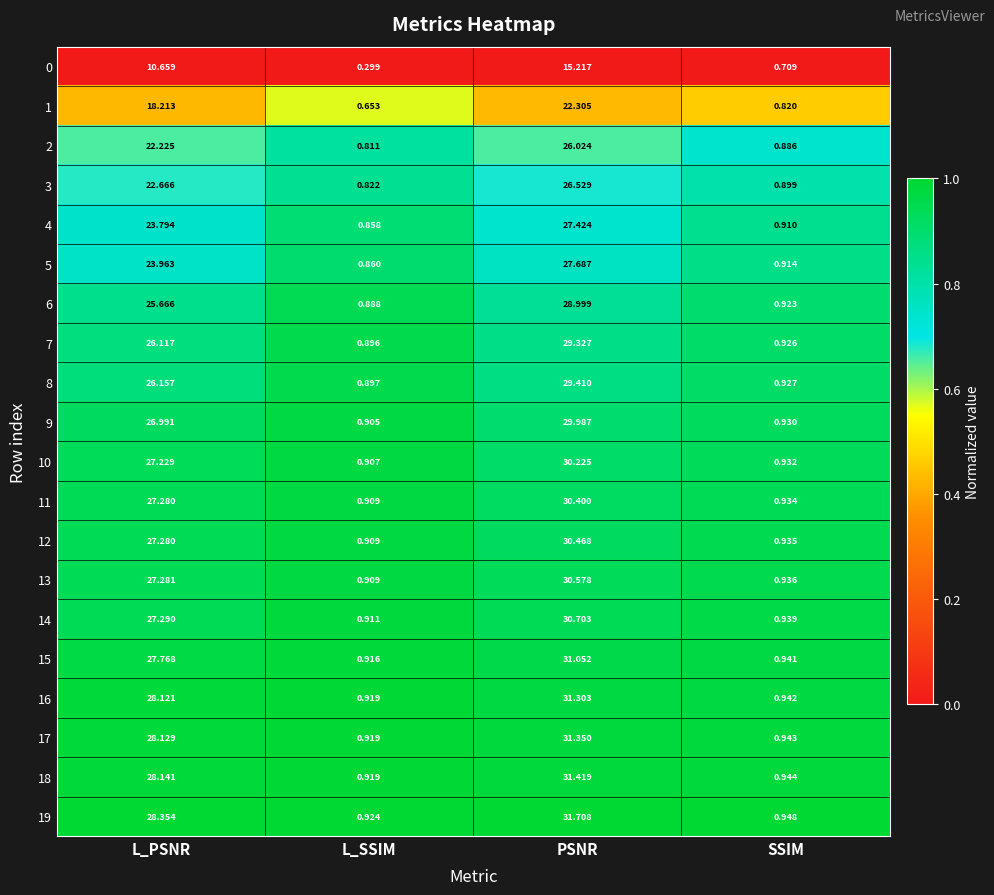

Which series has the largest total across all categories?

19